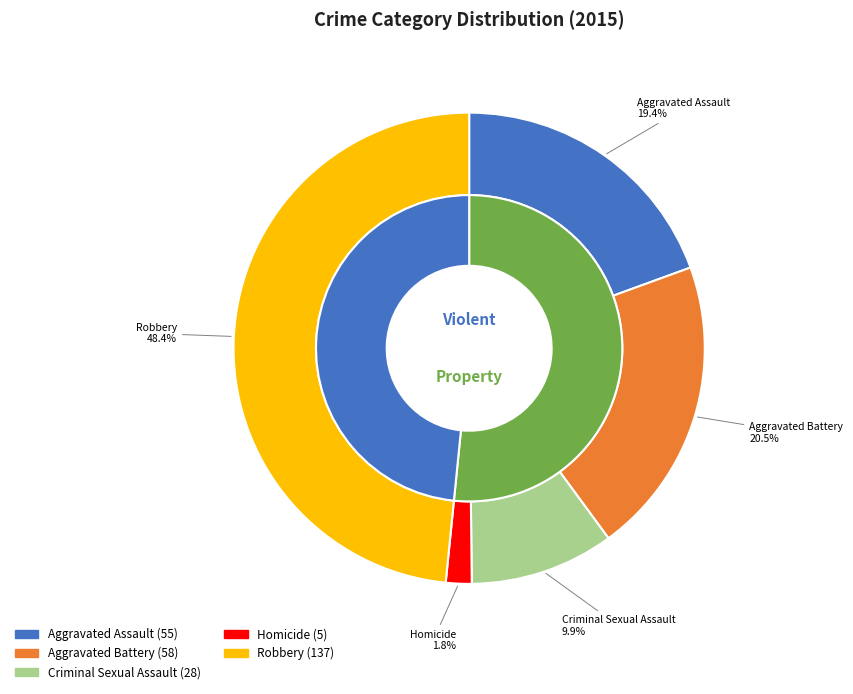

Rank the categories by value from lowest to highest.

Homicide, Criminal Sexual Assault, Aggravated Assault, Aggravated Battery, Robbery